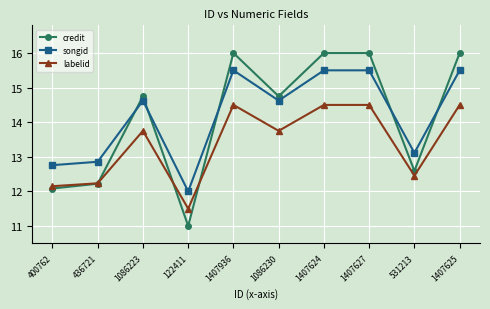

What are all the series names shown in the legend?

credit, songid, labelid